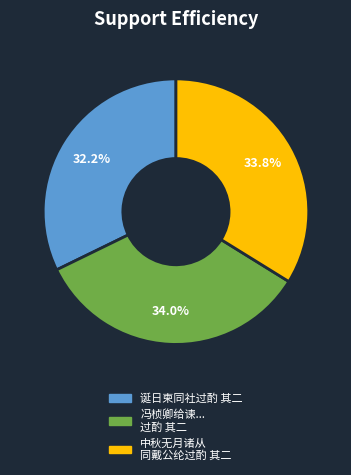

Is there a majority slice in this chart?

No